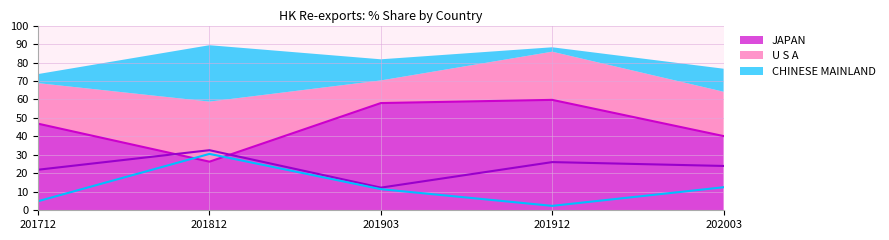

What is the highest value of the JAPAN series?

59.8